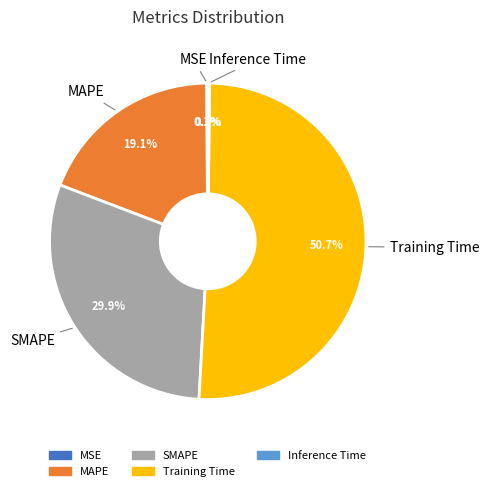

Does any single category account for the majority?

Yes